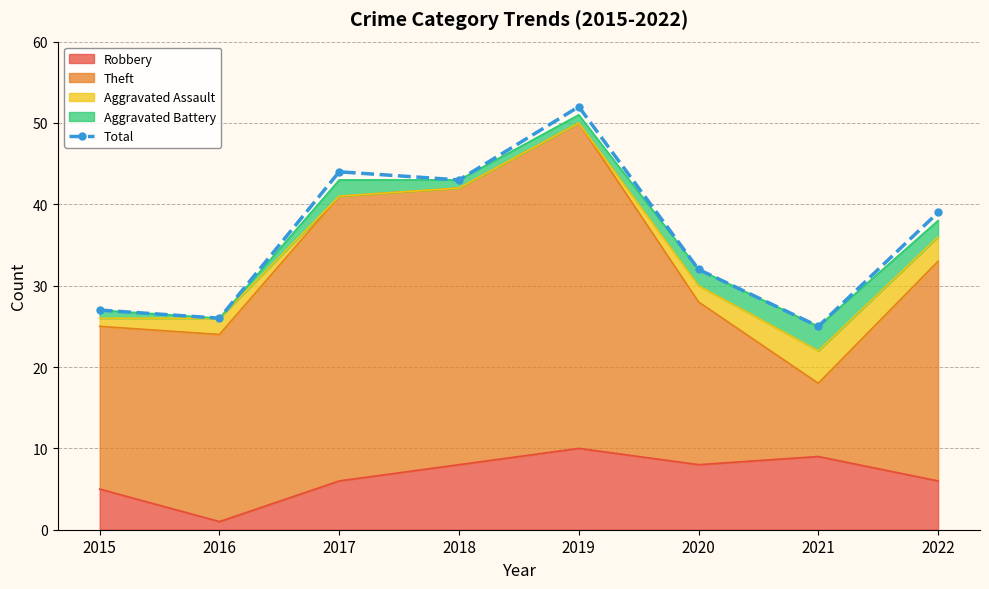

Count the number of values greater than 39.

3